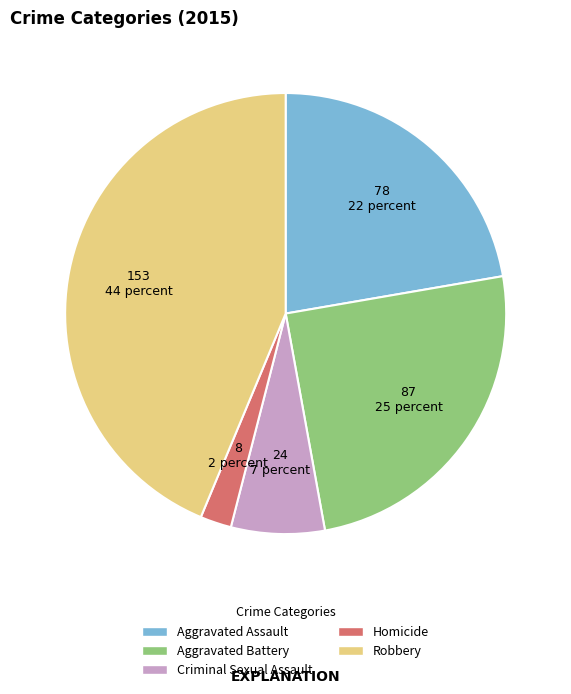

Which slice is the largest?

Robbery